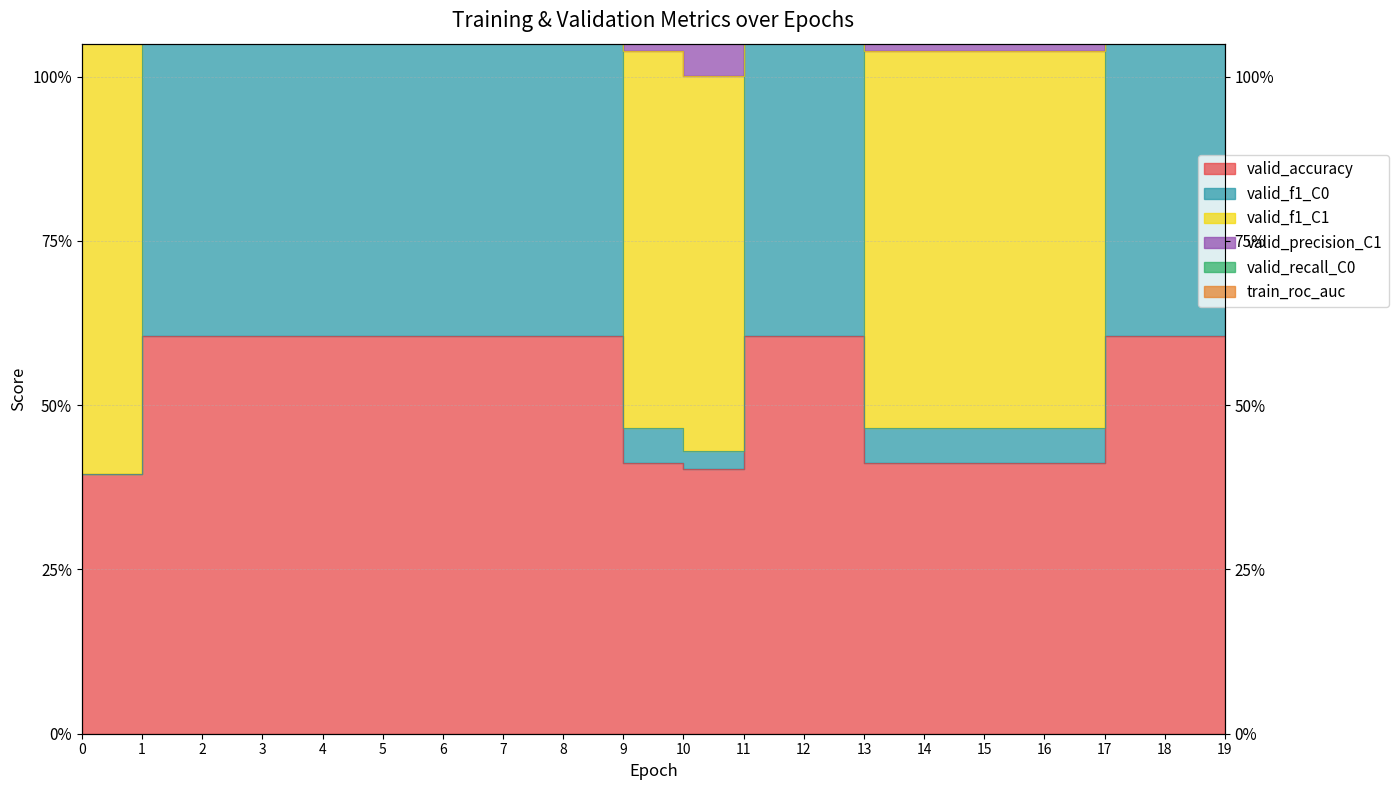

What is the maximum value for valid_accuracy?

0.6